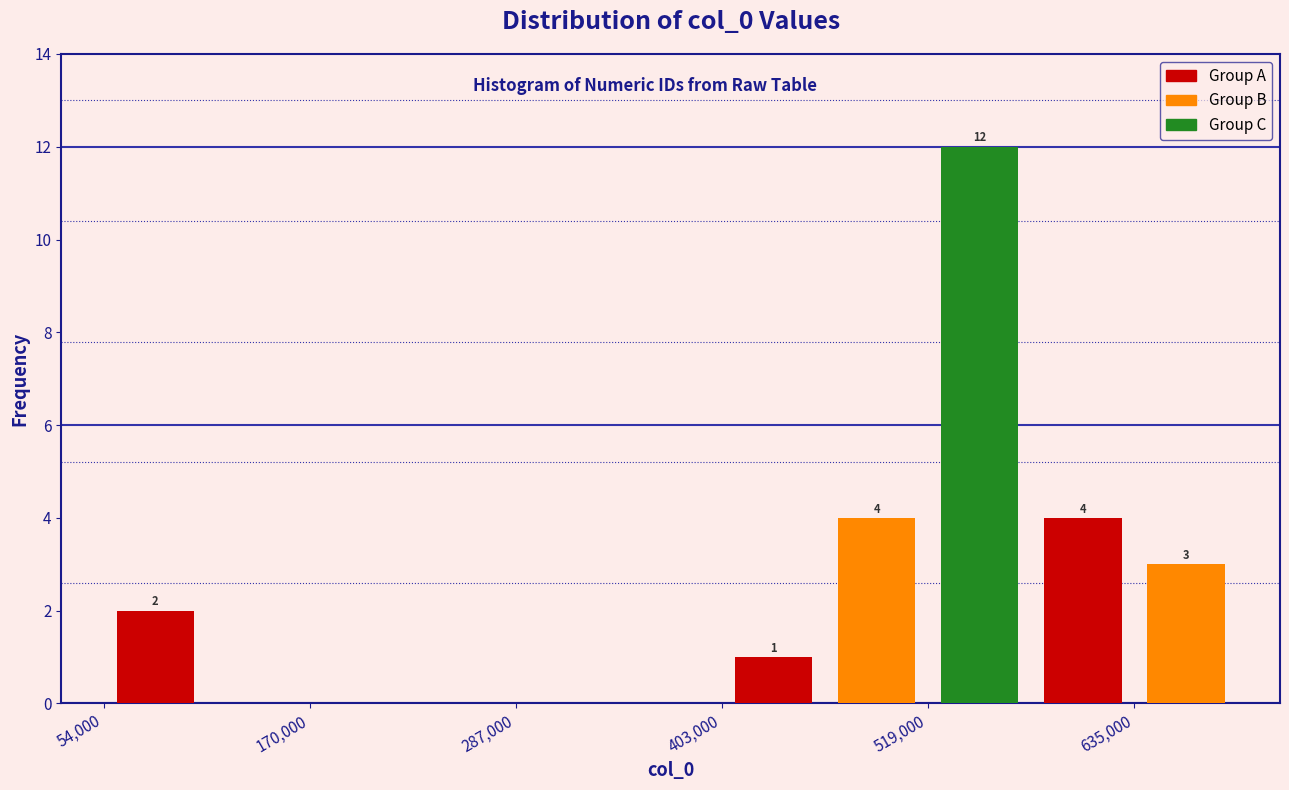

Around what value on the x-axis is the tallest bar? Give the approximate position of its centre, as read against the axis.

540000